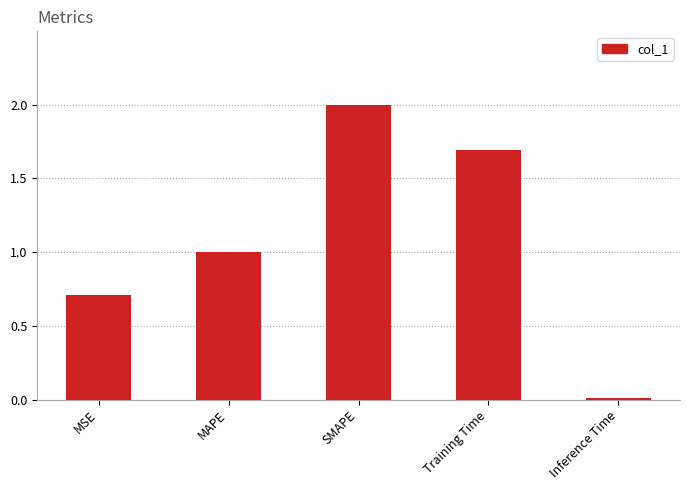

The value at Training Time is 1.2. True or false?

False